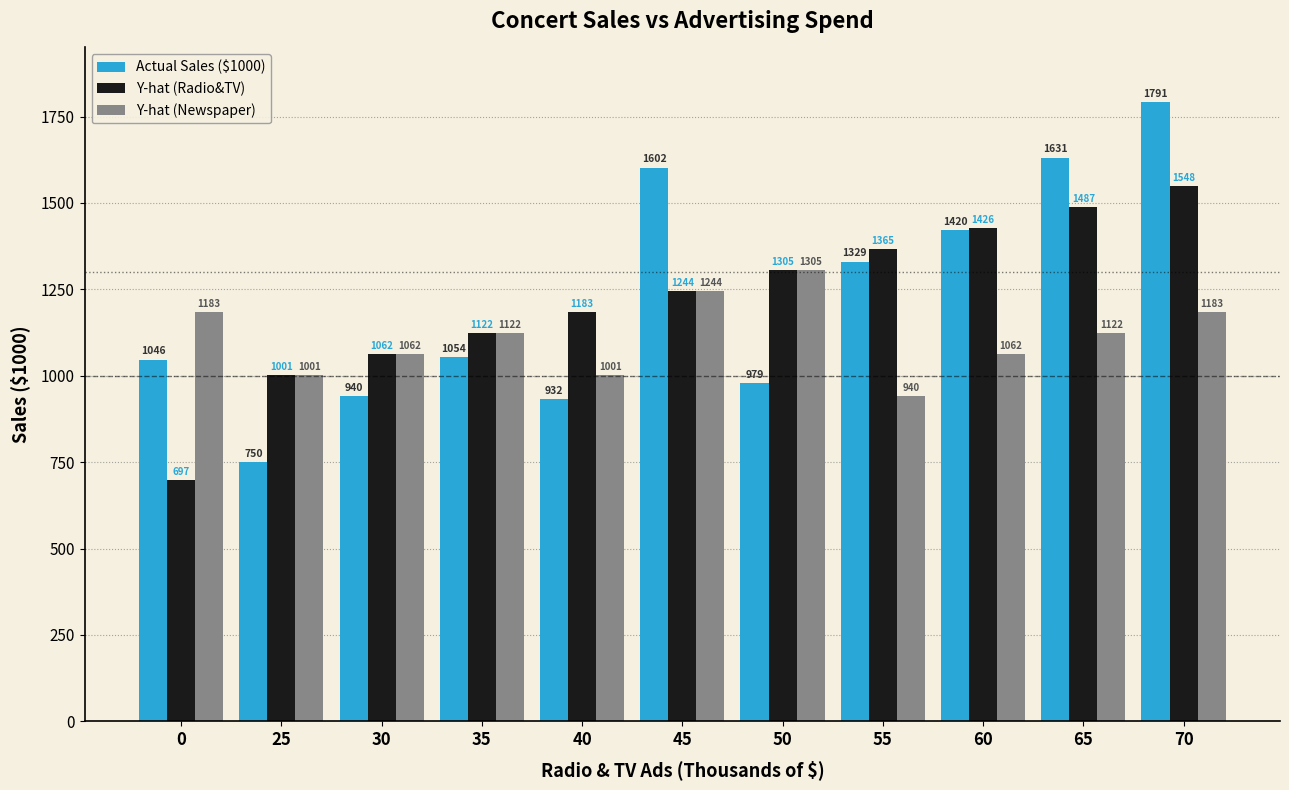

How many values in the Y-hat (Radio&TV) series exceed 1244?

6